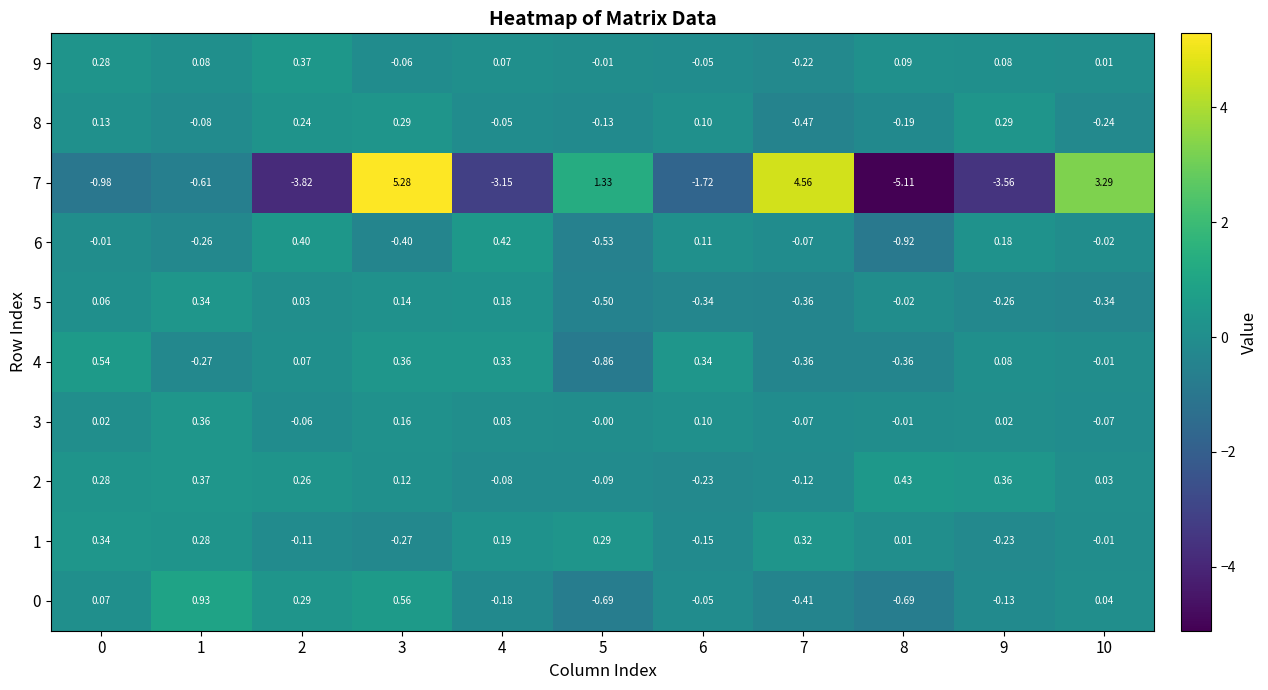

Is the value of 6 at 2 greater than the value of 4 at 8?

Yes